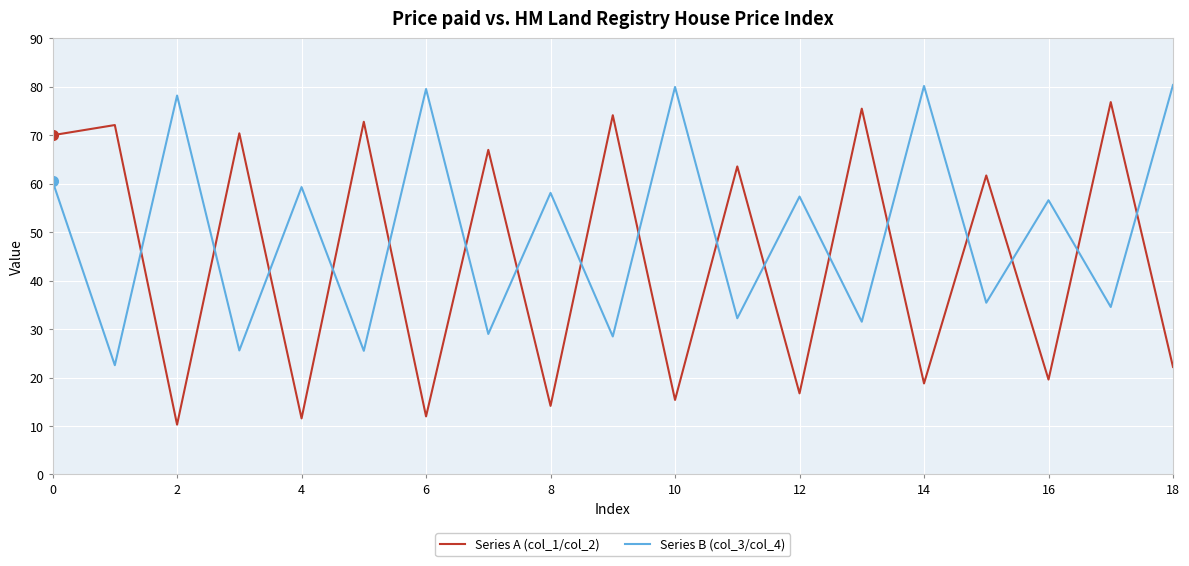

How many intersections are there between Series B (col_3/col_4) and Series A (col_1/col_2)?

17